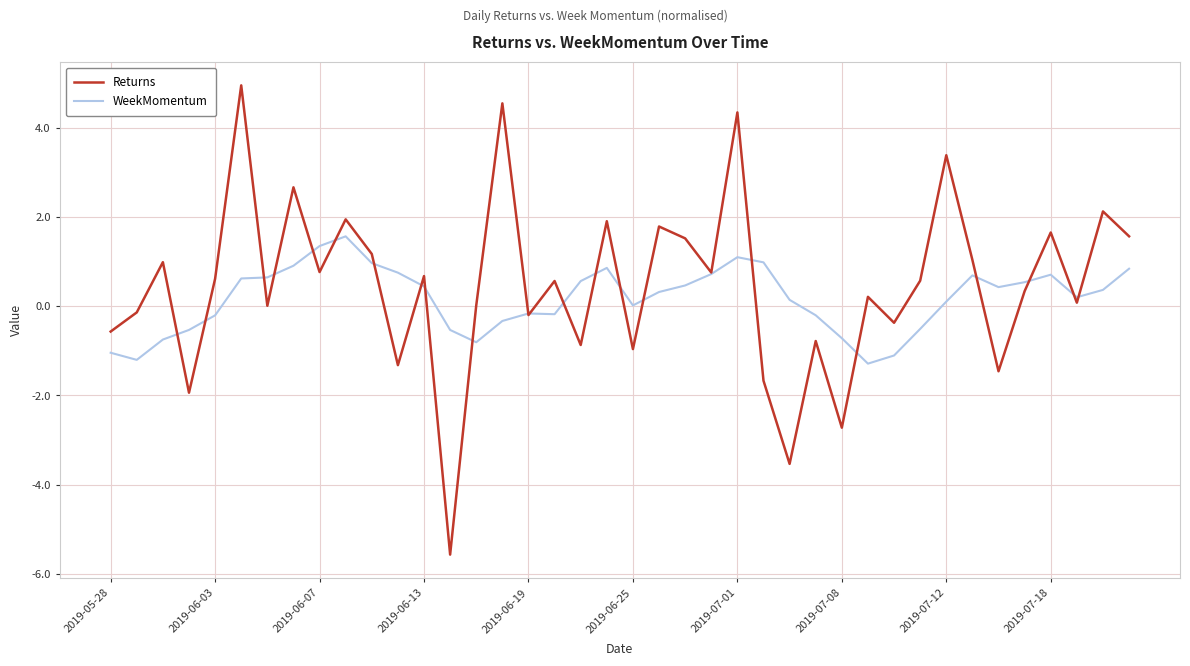

True or false: Returns and WeekMomentum intersect in this chart.

True